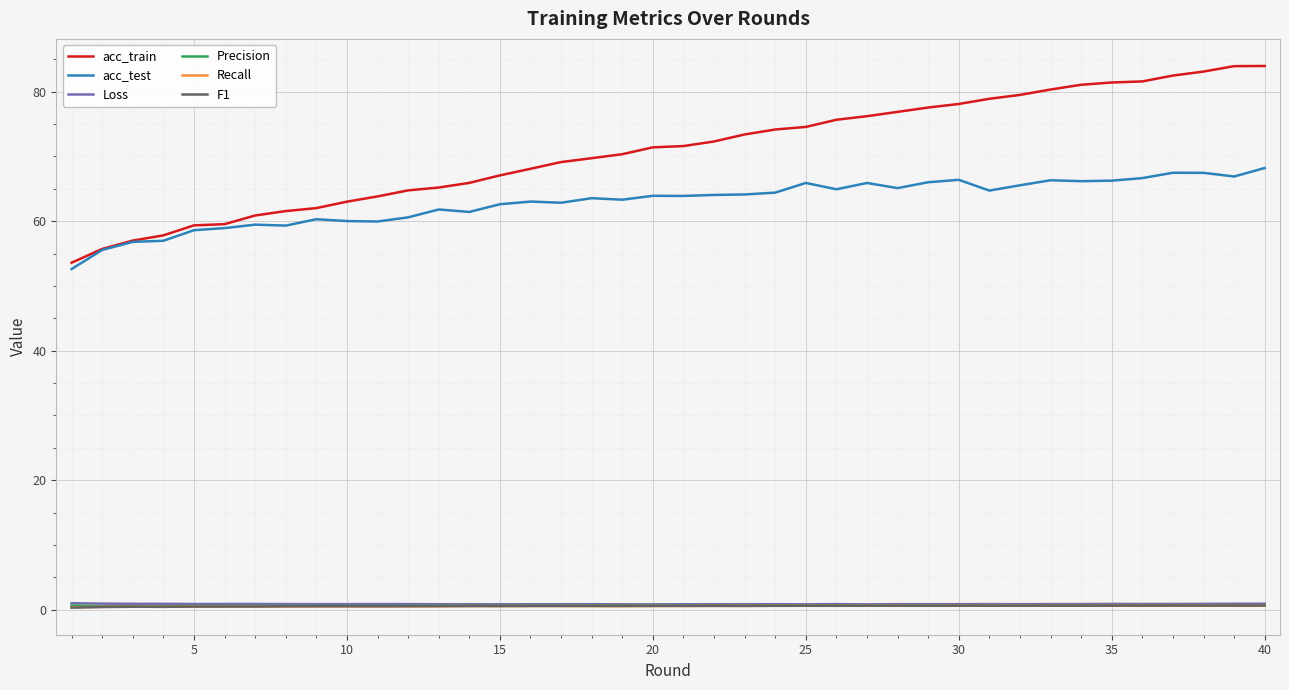

True or false: Recall and acc_train intersect in this chart.

False